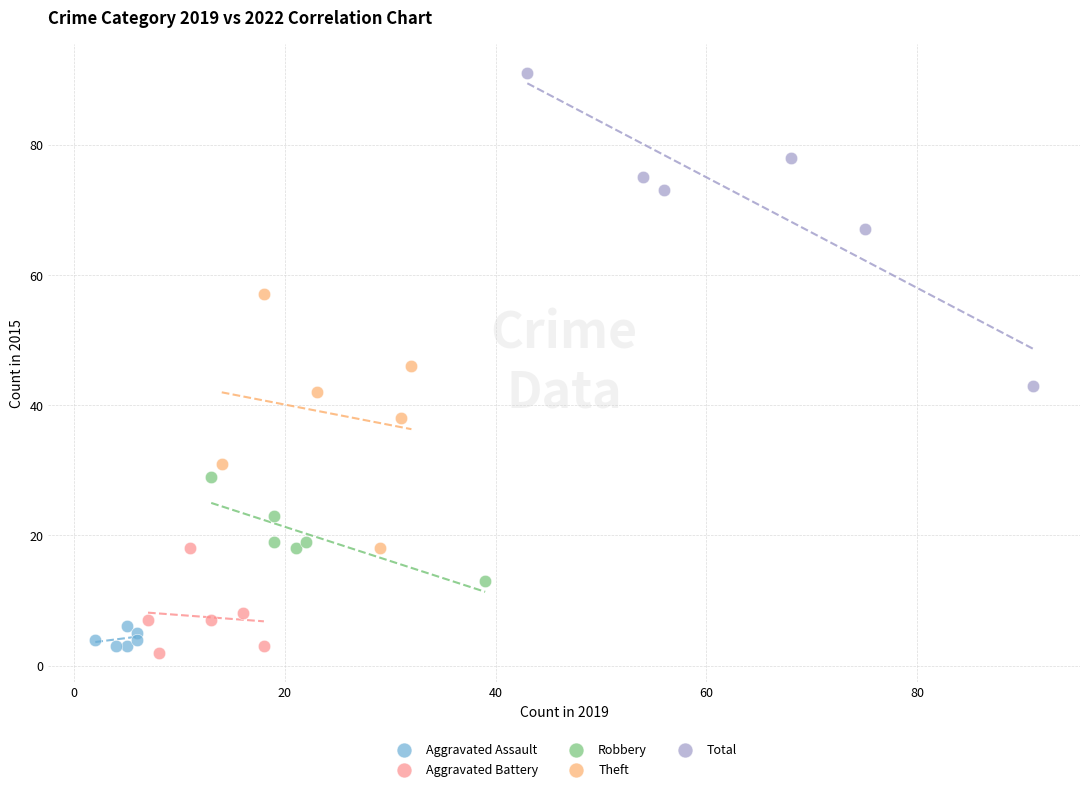

Which series reaches the maximum Y coordinate?

Total